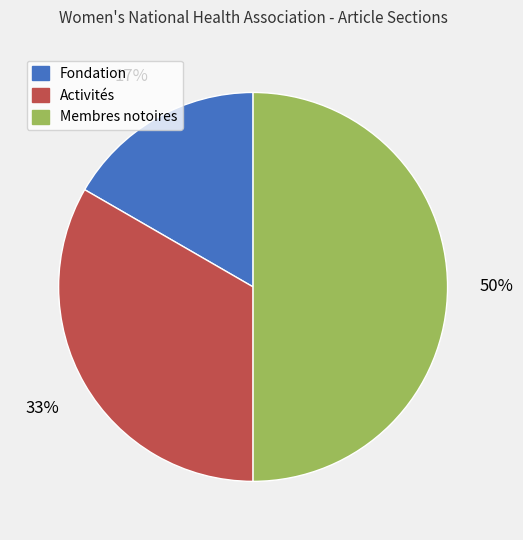

To the nearest percent, what percentage of the pie is Fondation?

17%